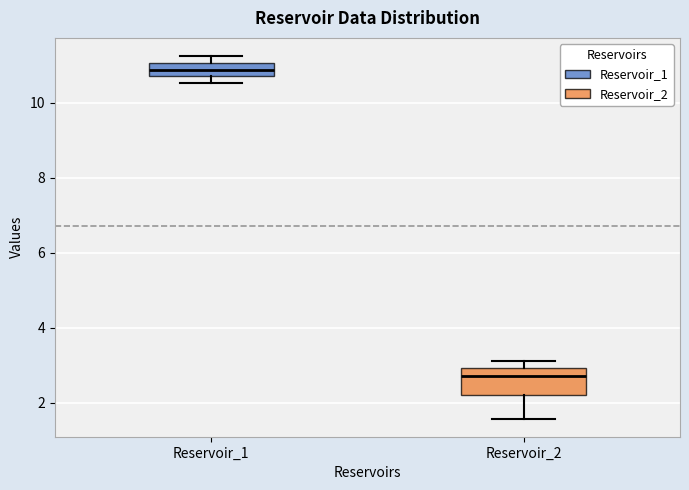

Reading left to right, transcribe this box plot: for each box, give where its median line is, the range the box spans, and where its two whiskers end, as read against the y-axis. The values are not printed on the chart, so give them approximately, as read against the axis.

Reservoir_1: median 10.8, box 10.6 to 11.0, whiskers 10.6 (below the box's lower edge) to 11.2
Reservoir_2: median 2.8, box 2.2 to 3.0, whiskers 1.6 to 3.0 (just above the box's upper edge)